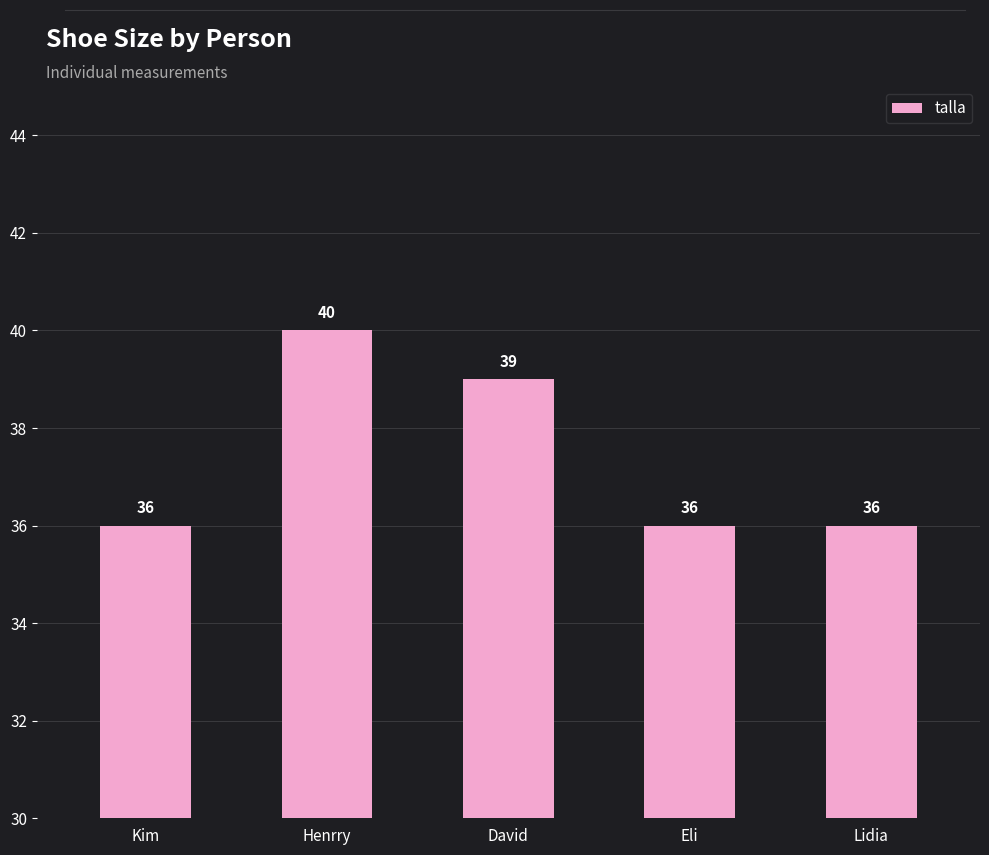

Where is the data nearest to the value 38?

David